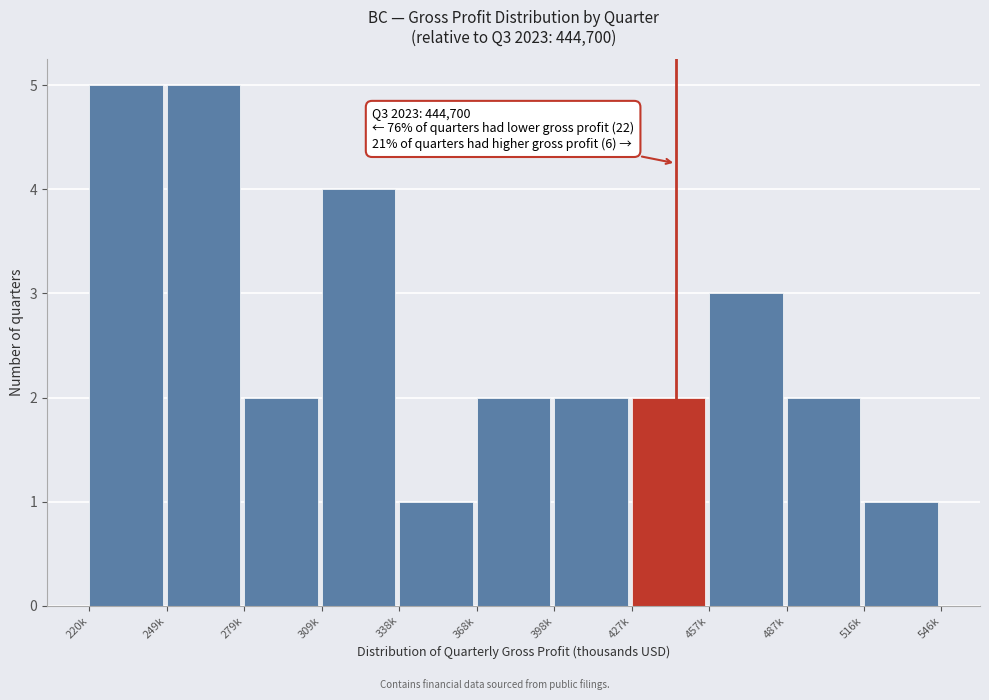

Reading left to right, transcribe all the data shown in this chart.

5	5	2	4	1	2	2	2	3	2	1